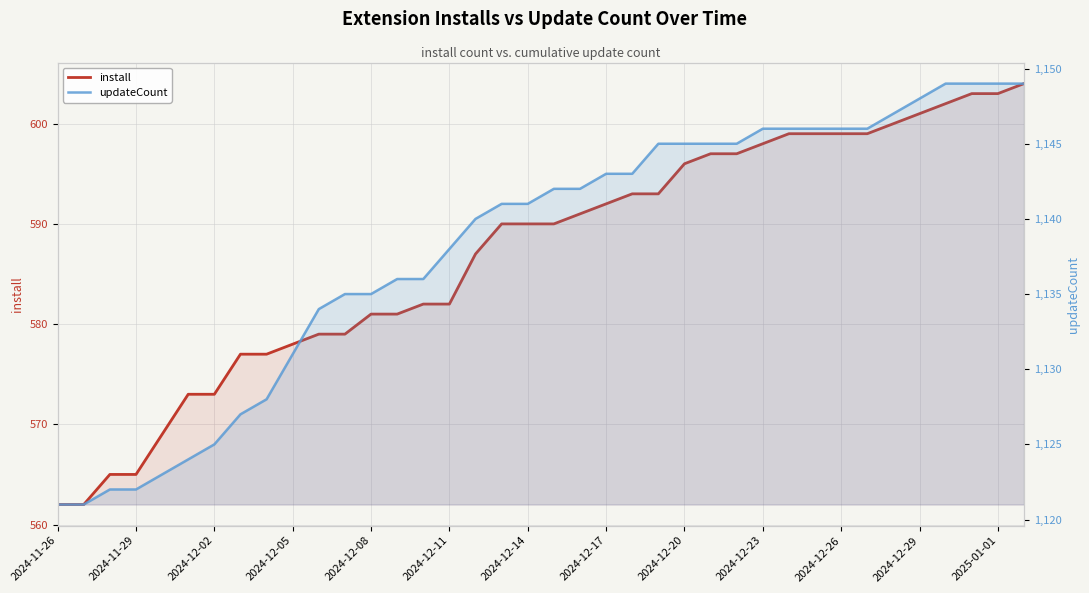

What is the value of the install point at the 11th from the left?

579